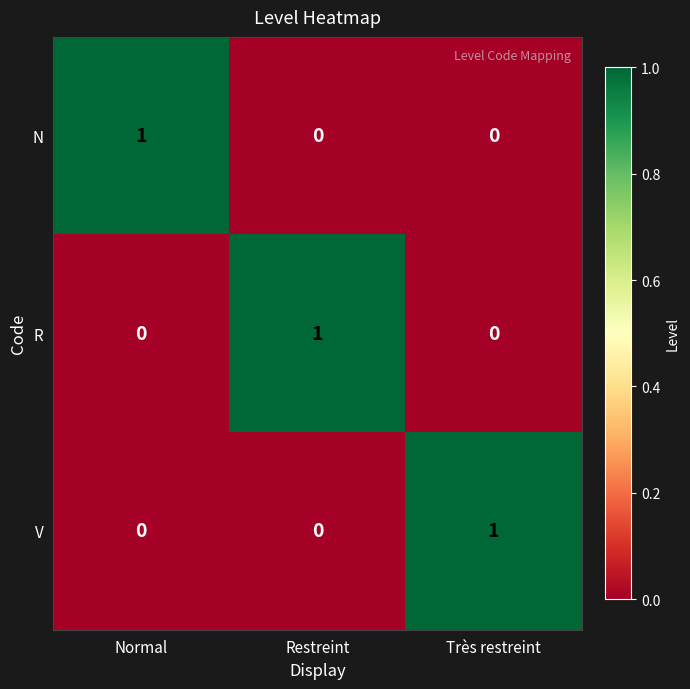

Count the V values in the range 0 to 1.

3